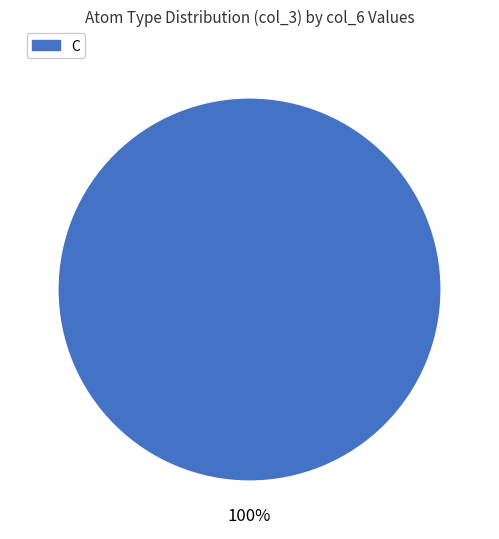

How many segments does this pie chart have?

1